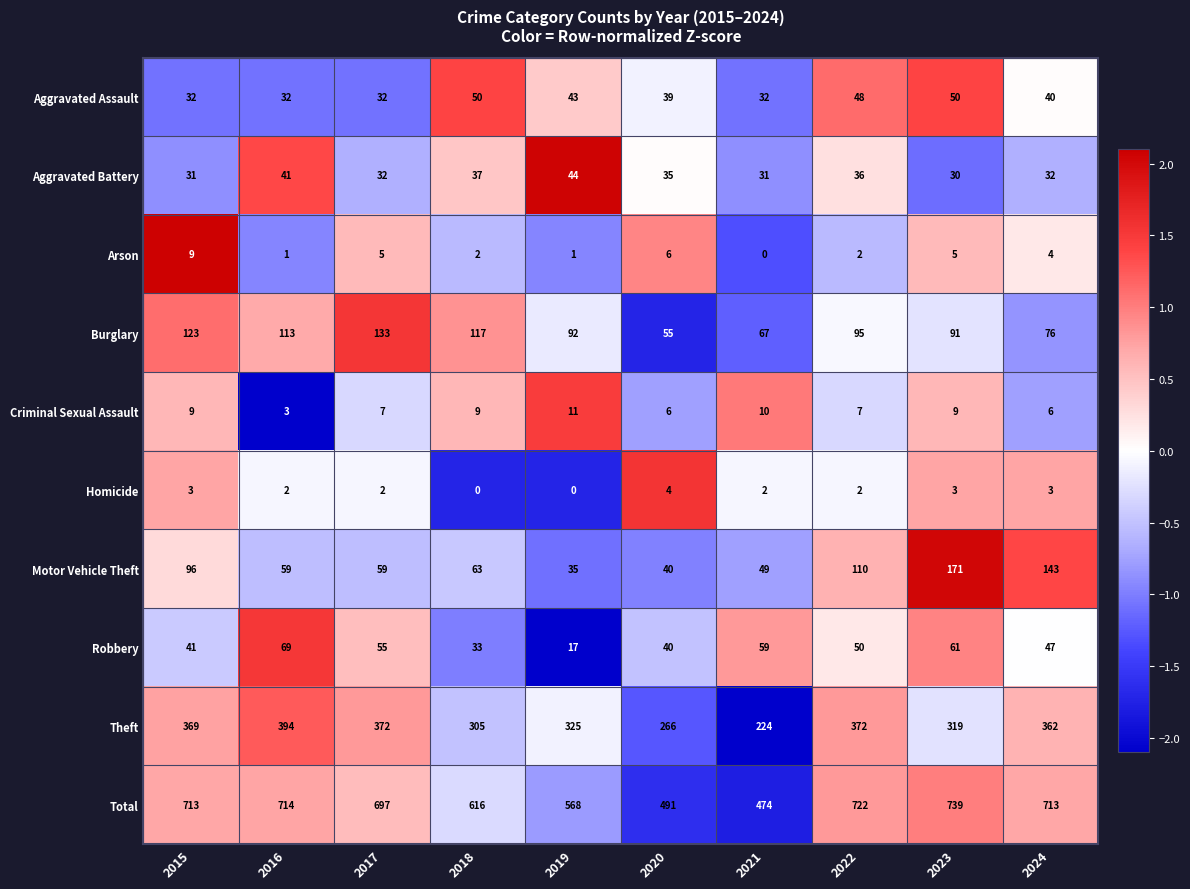

At how many categories does at least one series exceed 0?

10